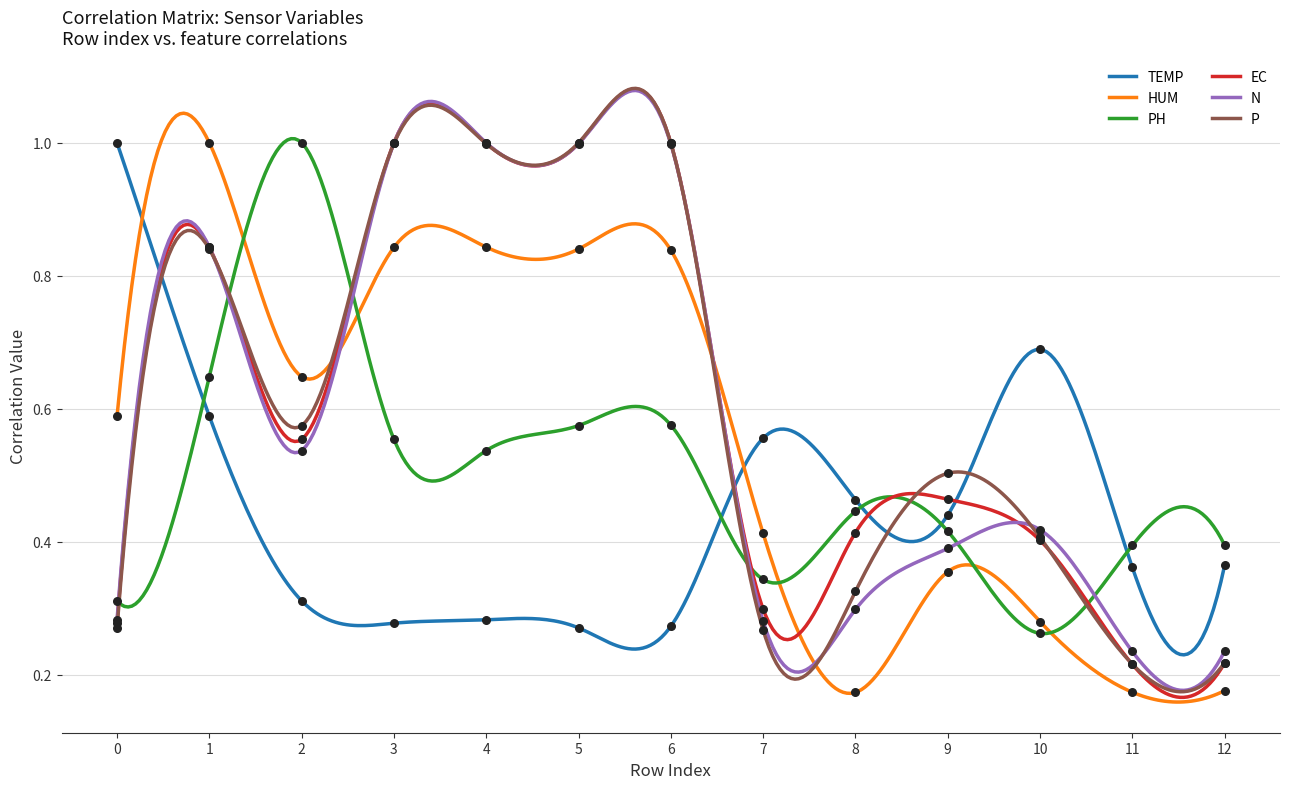

Which series has the largest total across all categories?

EC